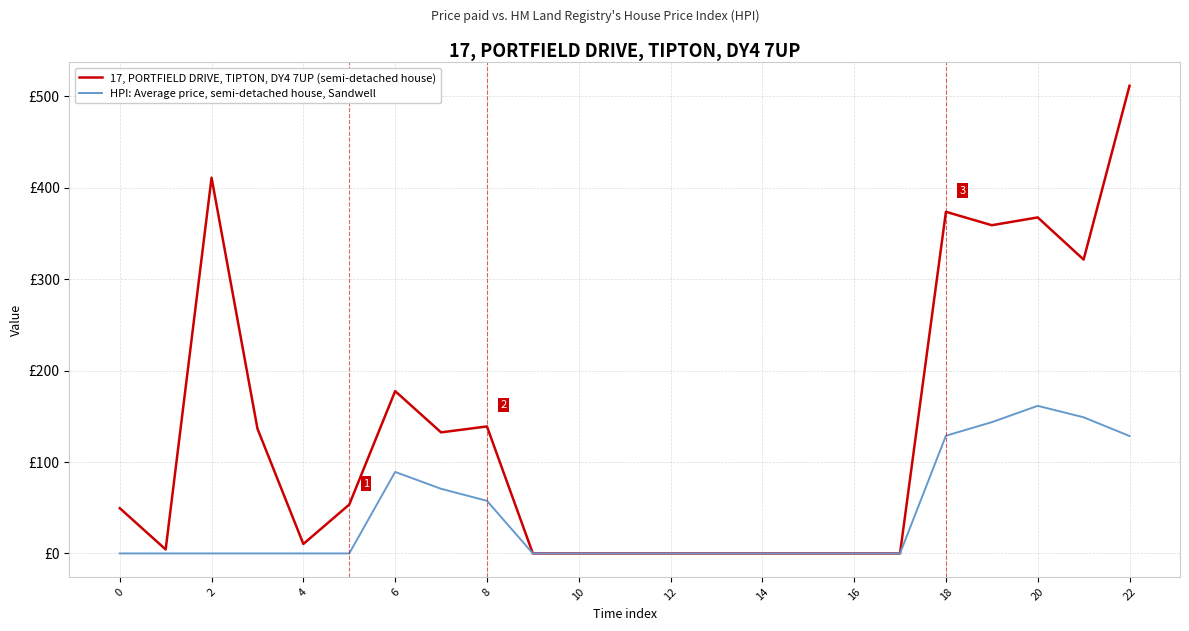

What are all the series names shown in the legend?

17, PORTFIELD DRIVE, TIPTON, DY4 7UP (semi-detached house), HPI: Average price, semi-detached house, Sandwell